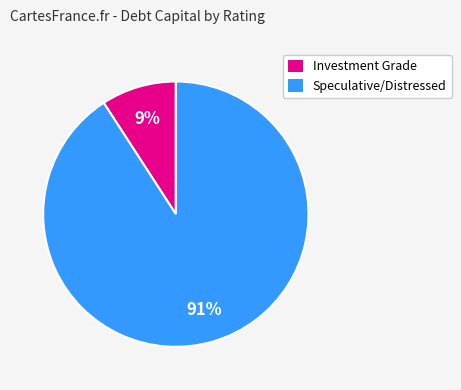

Count the number of slices in the pie.

2